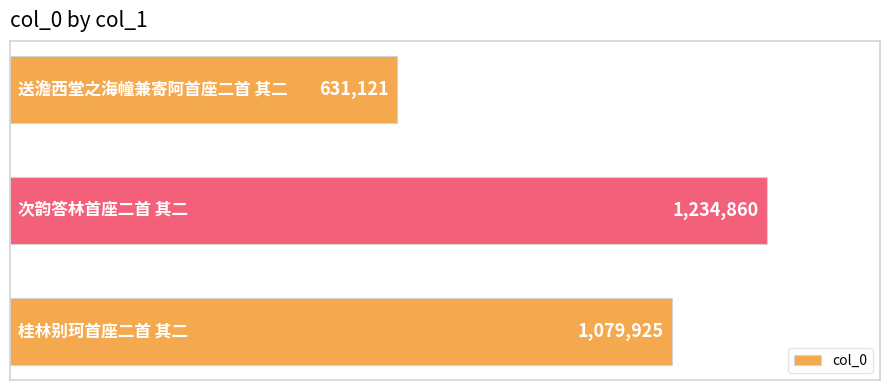

What is the difference between the maximum and minimum values?

603739